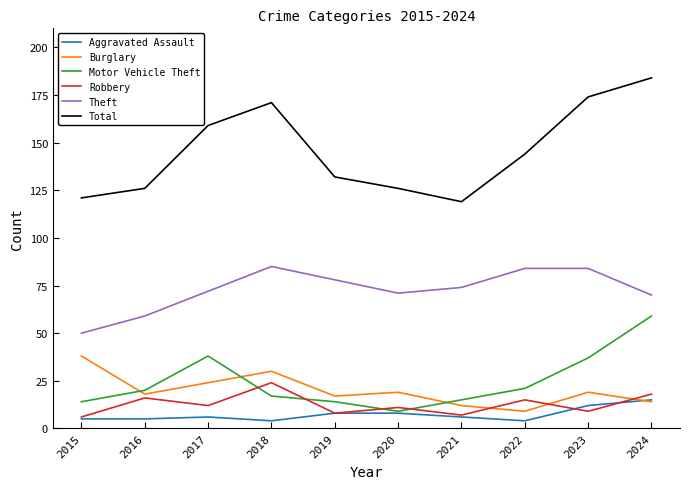

In Robbery, how many points are higher than both neighbors (excluding endpoints)?

4